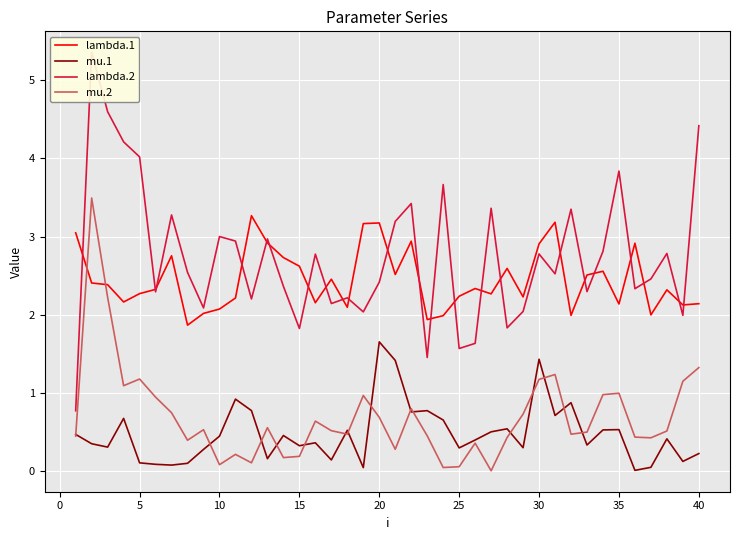

True or false: lambda.1 and mu.1 intersect in this chart.

False